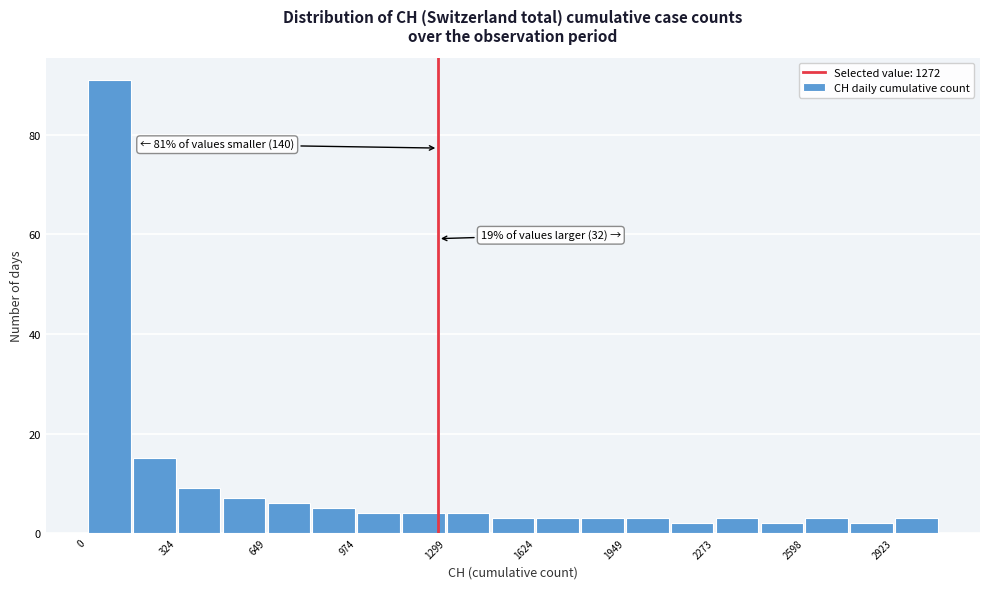

Read against the x-axis, roughly where is the centre of the tallest bar?

100